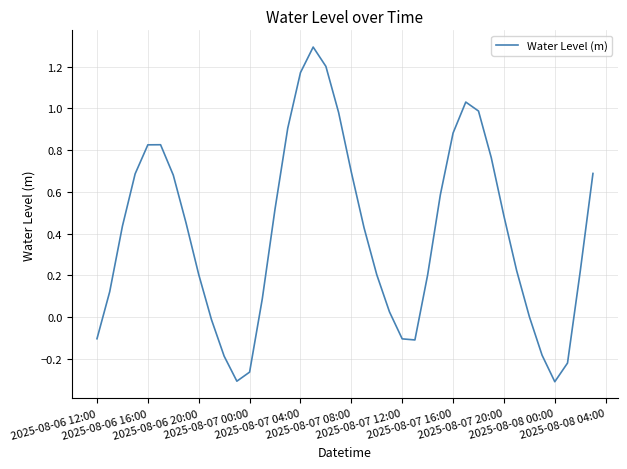

What is the maximum value shown in the chart?

1.3